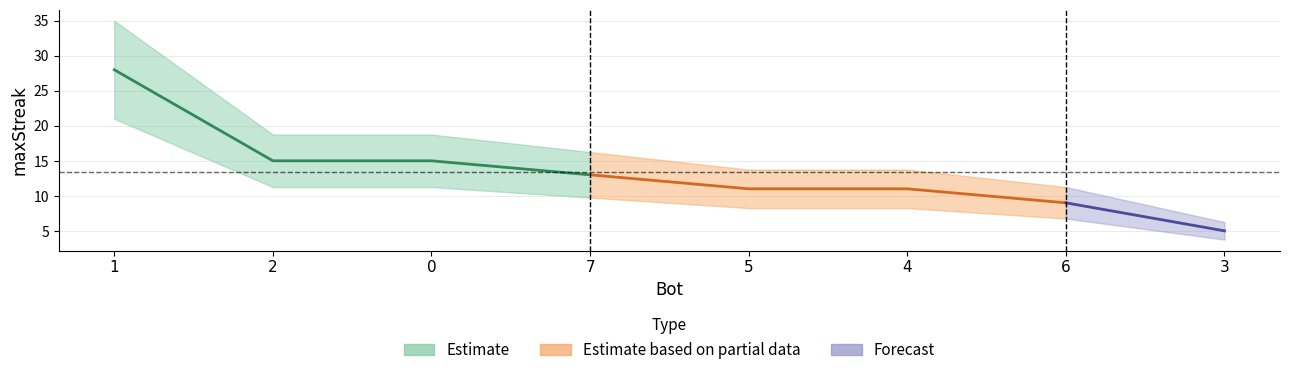

What position from the right is 2?

7